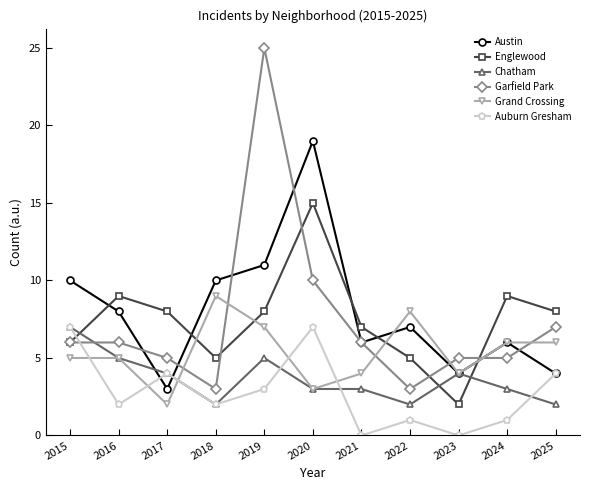

At which category is the sum across all series the highest?

2019